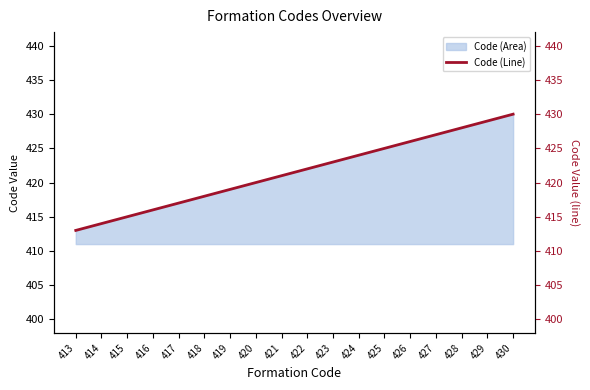

Which has a higher value, 426 or 414?

426